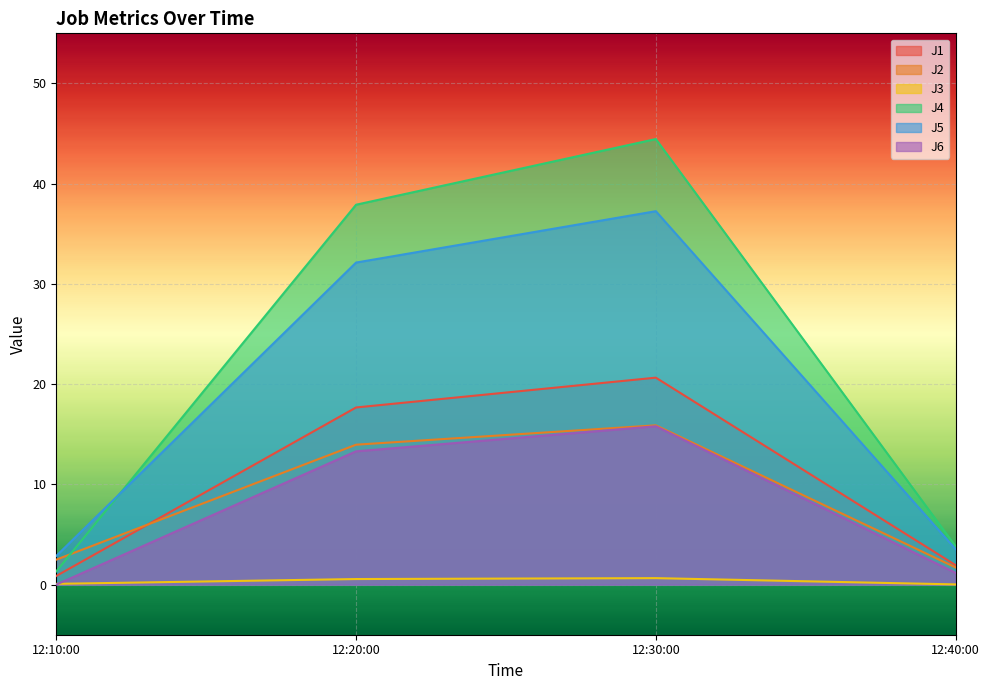

At how many categories does at least one series exceed 26?

2